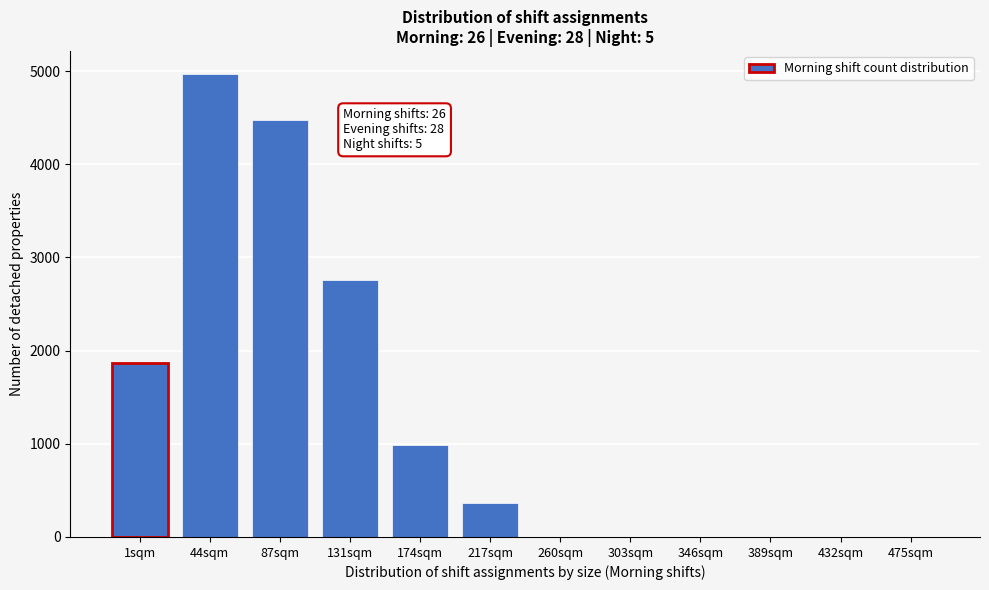

Reading left to right, extract all data points from this chart.

1sqm=1872	44sqm=4966	87sqm=4472	131sqm=2756	174sqm=988	217sqm=364	260sqm=0	303sqm=0	346sqm=0	389sqm=0	432sqm=0	475sqm=0